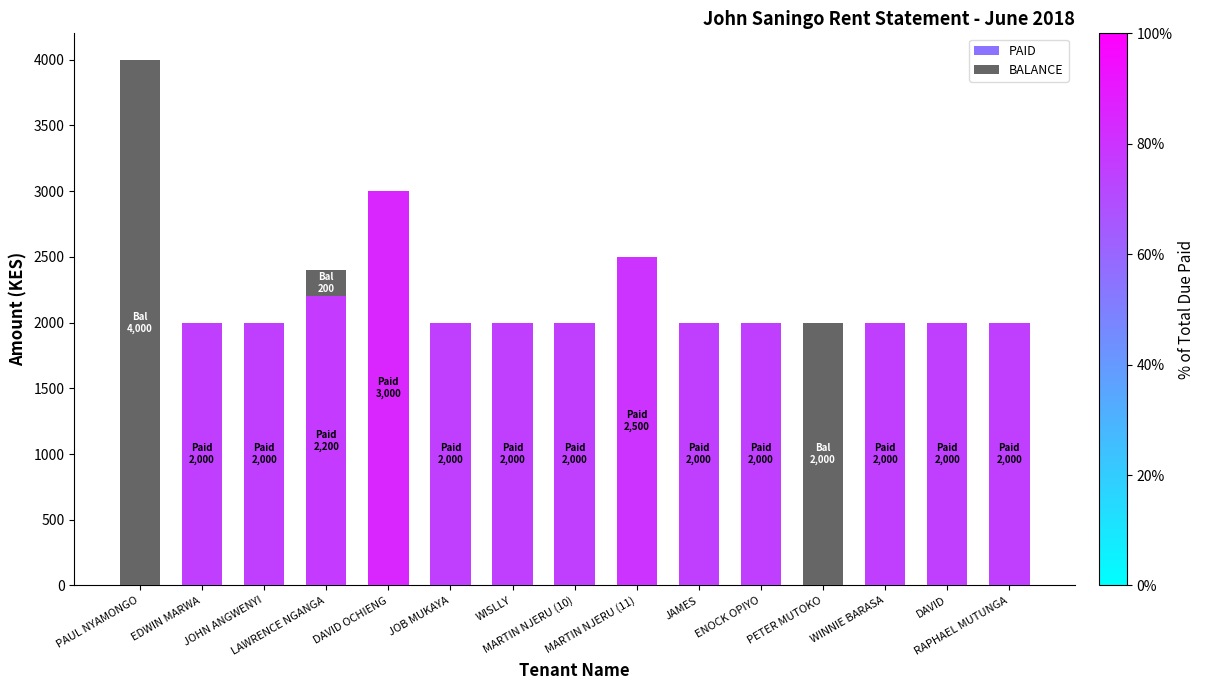

Count the number of categories in the chart.

15